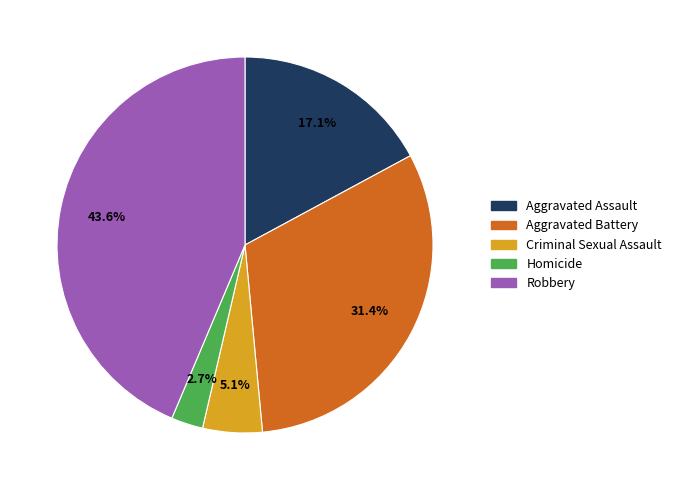

How much of the chart is everything except Aggravated Battery?

68.6%